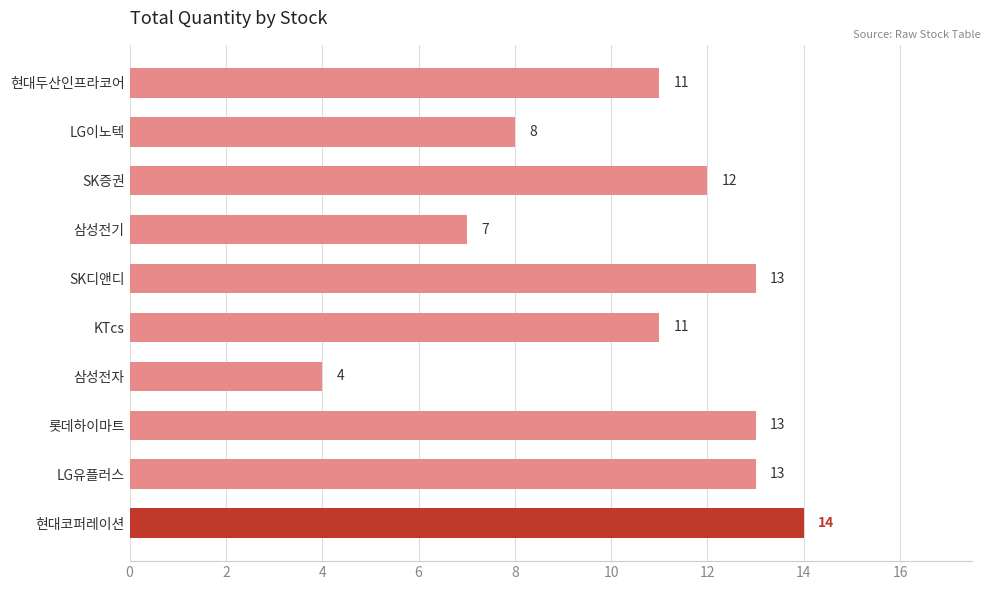

Which has a higher value, LG유플러스 or 현대두산인프라코어?

LG유플러스